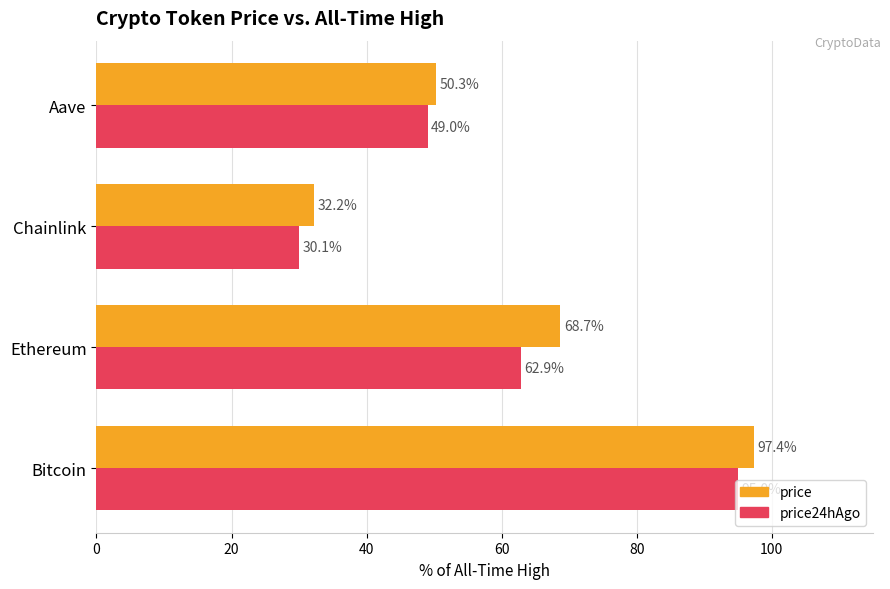

List the labels in order of price value, largest first.

Bitcoin, Ethereum, Aave, Chainlink